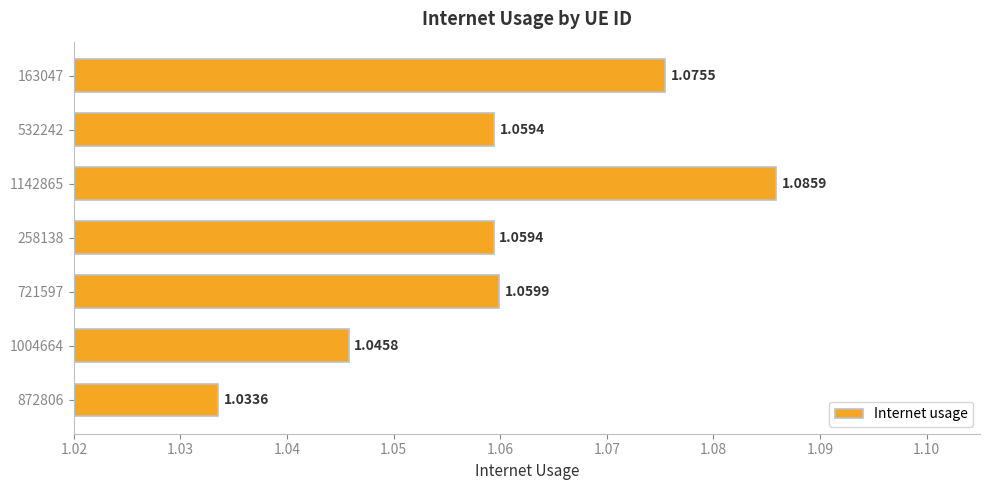

Between 1004664 and 258138, which is larger?

258138